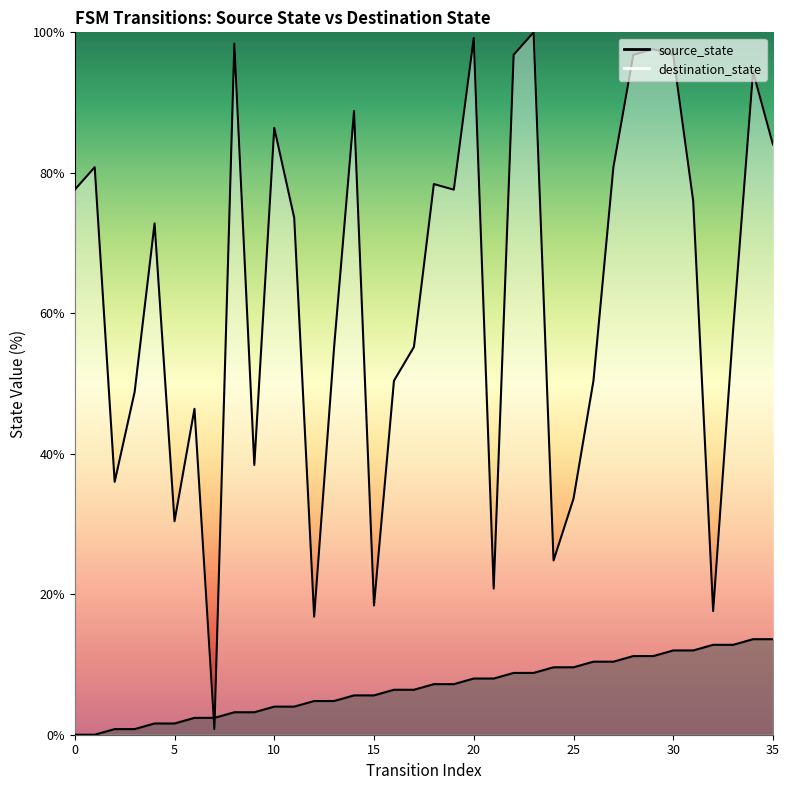

List the labels in order of value, largest first.

34, 35, 32, 33, 30, 31, 28, 29, 26, 27, 24, 25, 22, 23, 20, 21, 18, 19, 16, 17, 14, 15, 12, 13, 10, 11, 8, 9, 6, 7, 4, 5, 2, 3, 0, 1